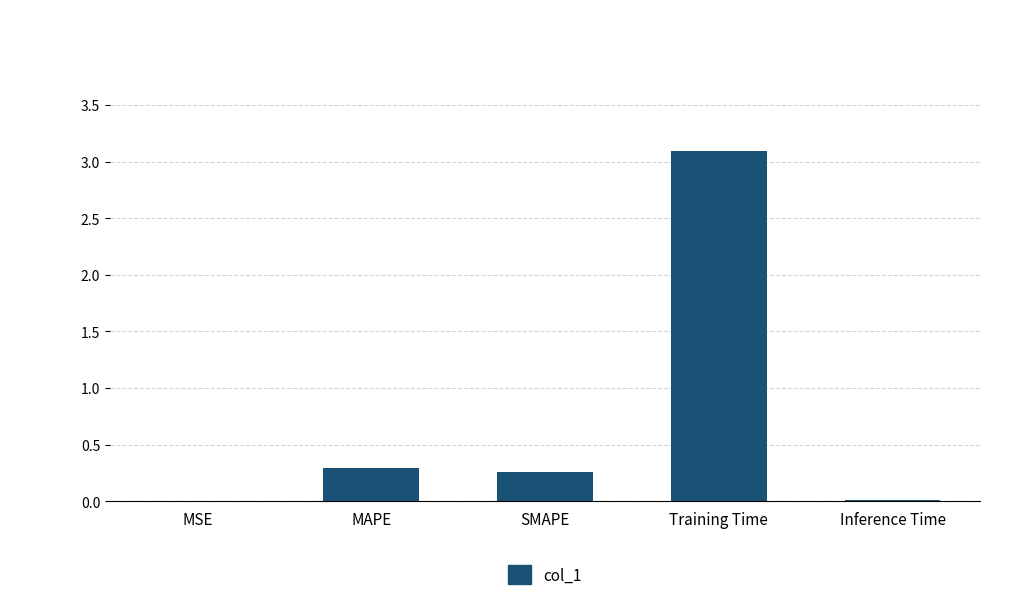

Which has a higher value, SMAPE or Training Time?

Training Time